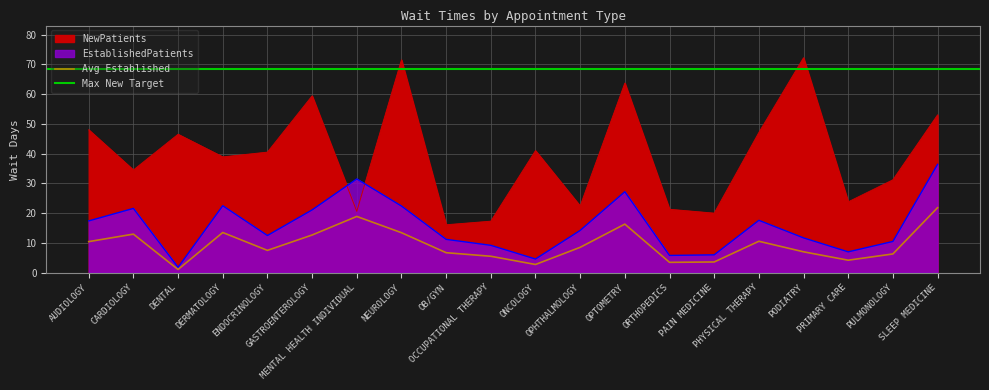

True or false: NewPatients has a value of 40.5 at ENDOCRINOLOGY.

True